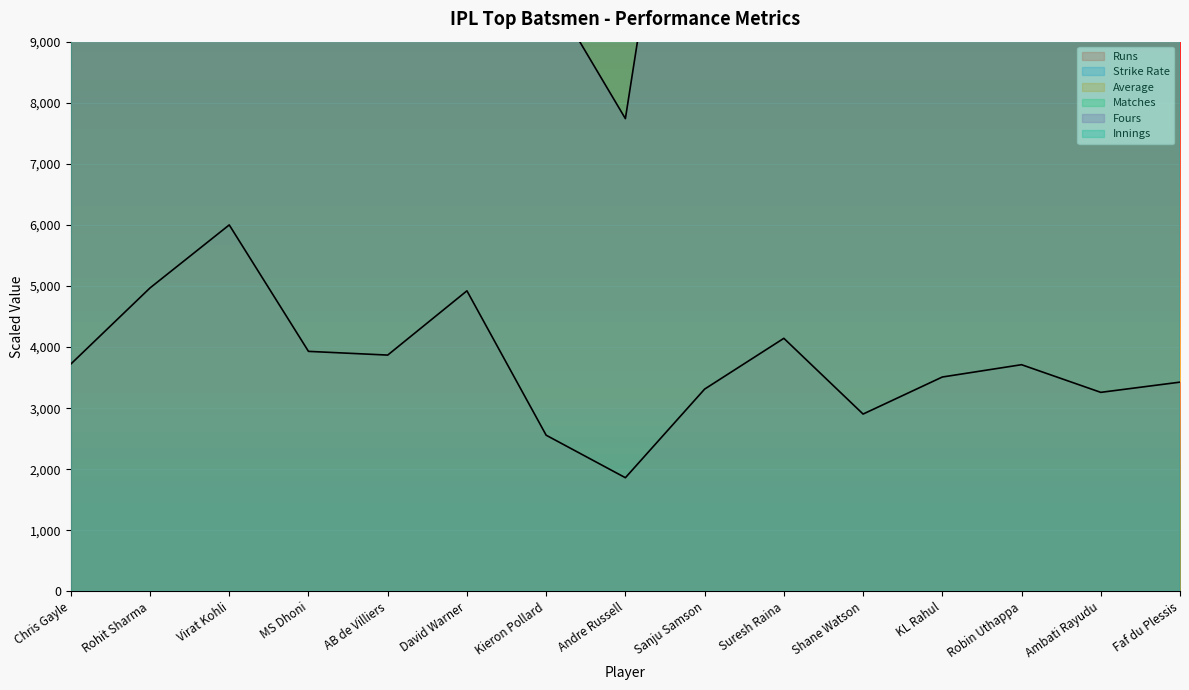

What is the sum of the Fours values at Chris Gayle and Rohit Sharma?

45712.3